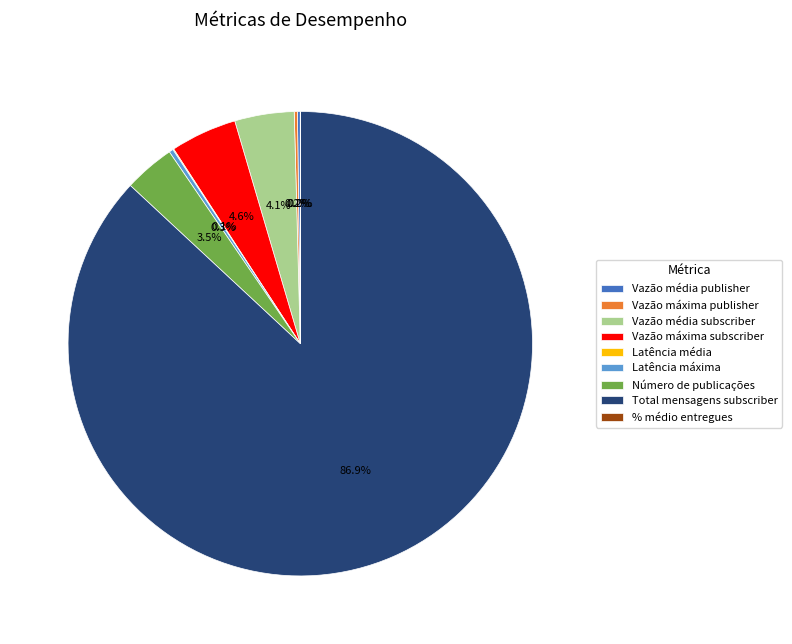

Approximately how many times larger is the value at Número de publicações compared to Latência máxima?

12.1